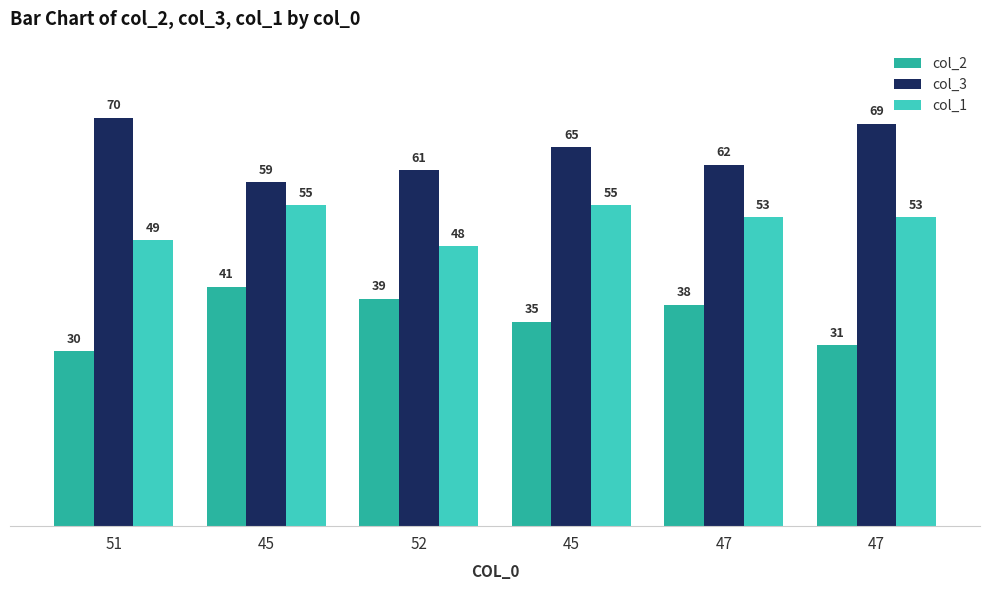

At which label does col_2 reach its minimum?

51